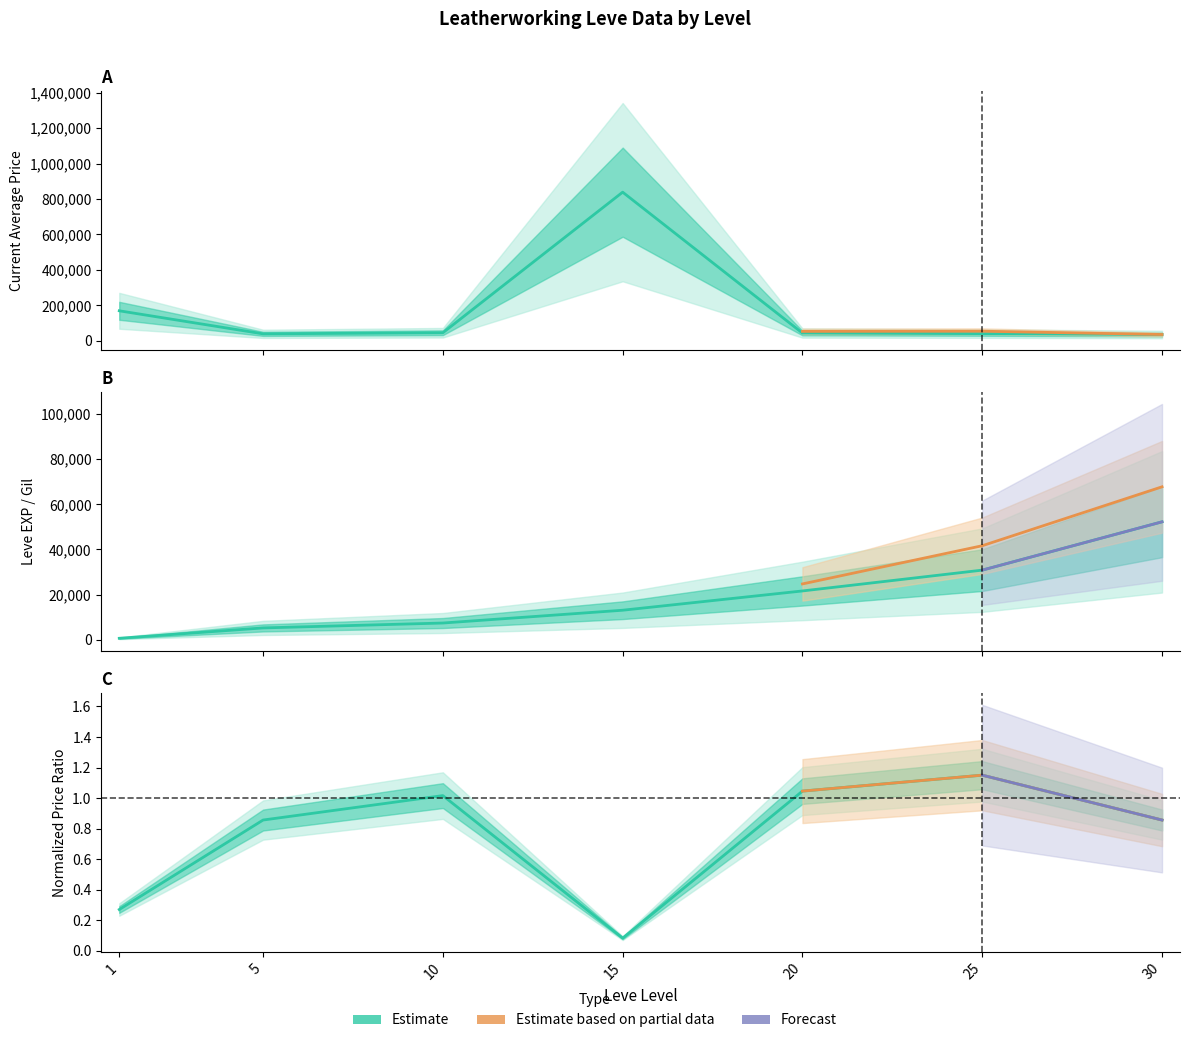

At which label does currentAveragePrice first exceed 43083?

1